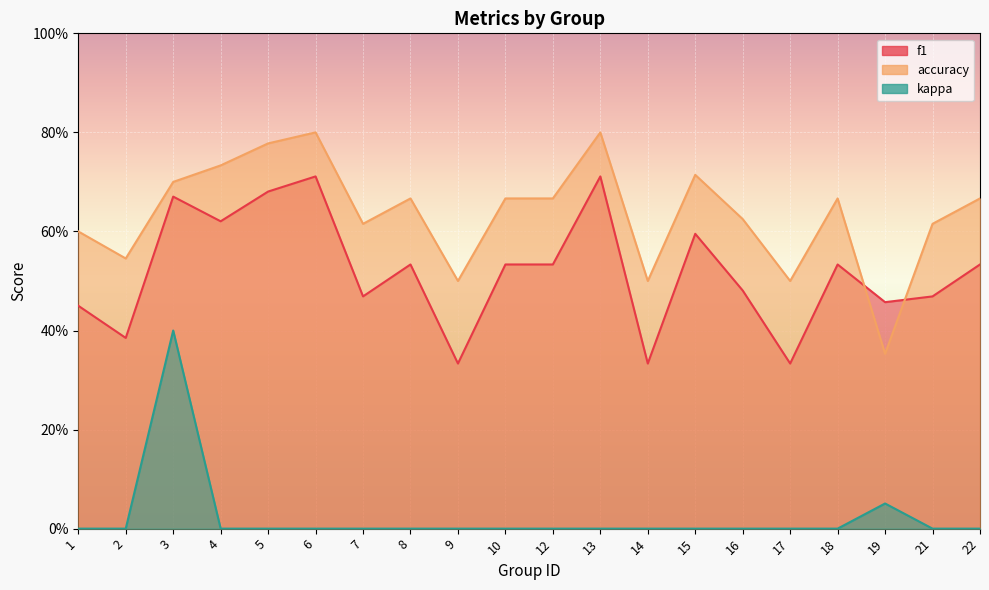

What is the difference between the accuracy values at 6 and 3?

0.1